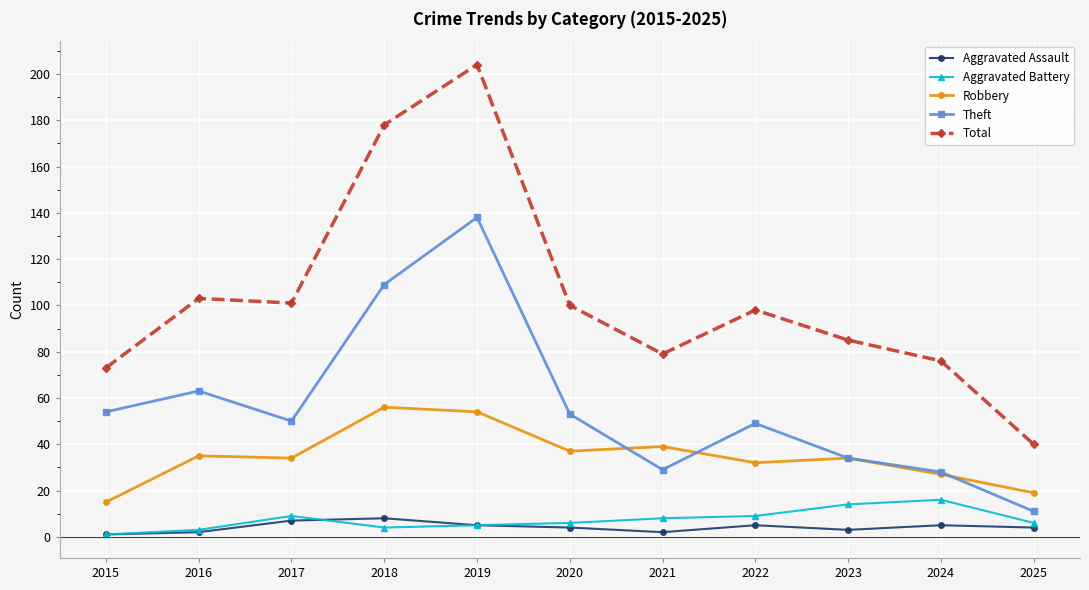

Reading left to right, transcribe all the data shown in this chart.

Aggravated Assault: 1	2	7	8	5	4	2	5	3	5	4
Aggravated Battery: 1	3	9	4	5	6	8	9	14	16	6
Robbery: 15	35	34	56	54	37	39	32	34	27	19
Theft: 54	63	50	109	138	53	29	49	34	28	11
Total: 73	103	101	178	204	100	79	98	85	76	40